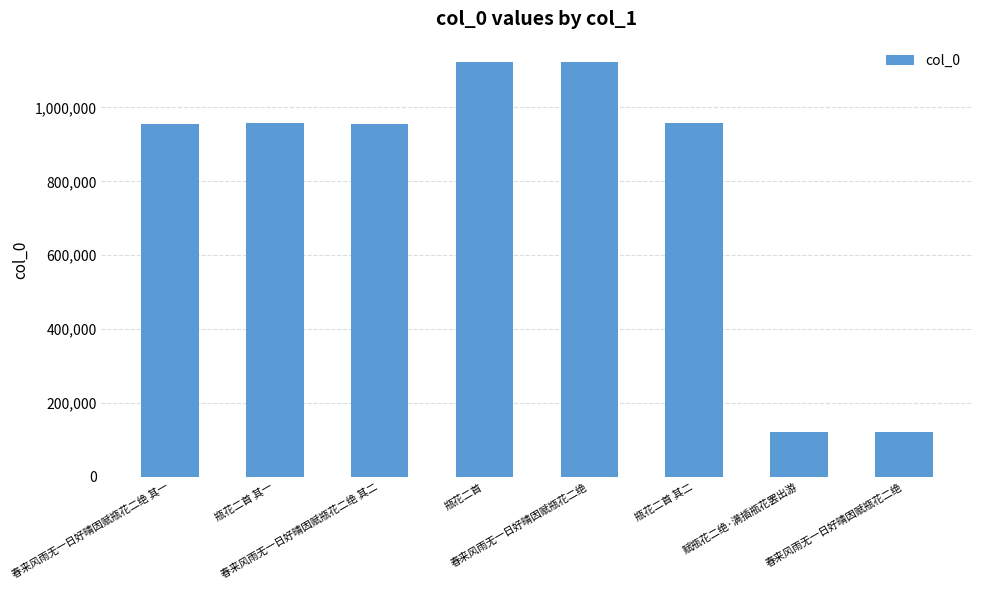

How many bars are there in total?

8